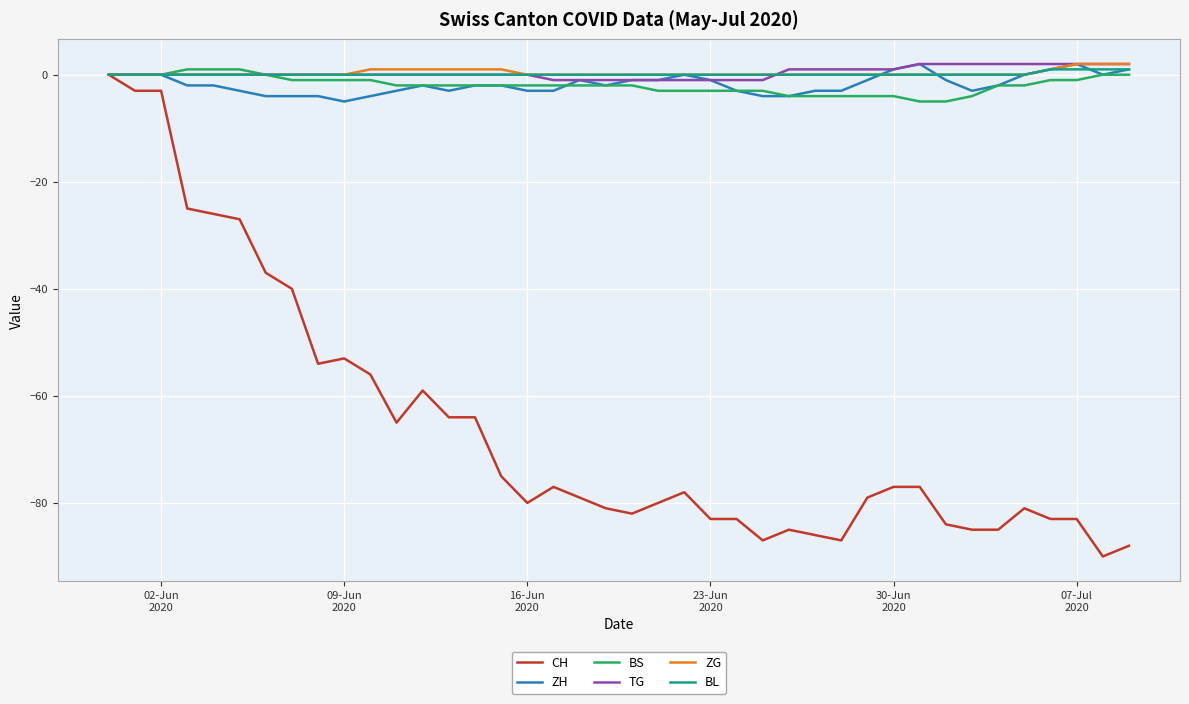

Which series has the largest range (max minus min)?

CH